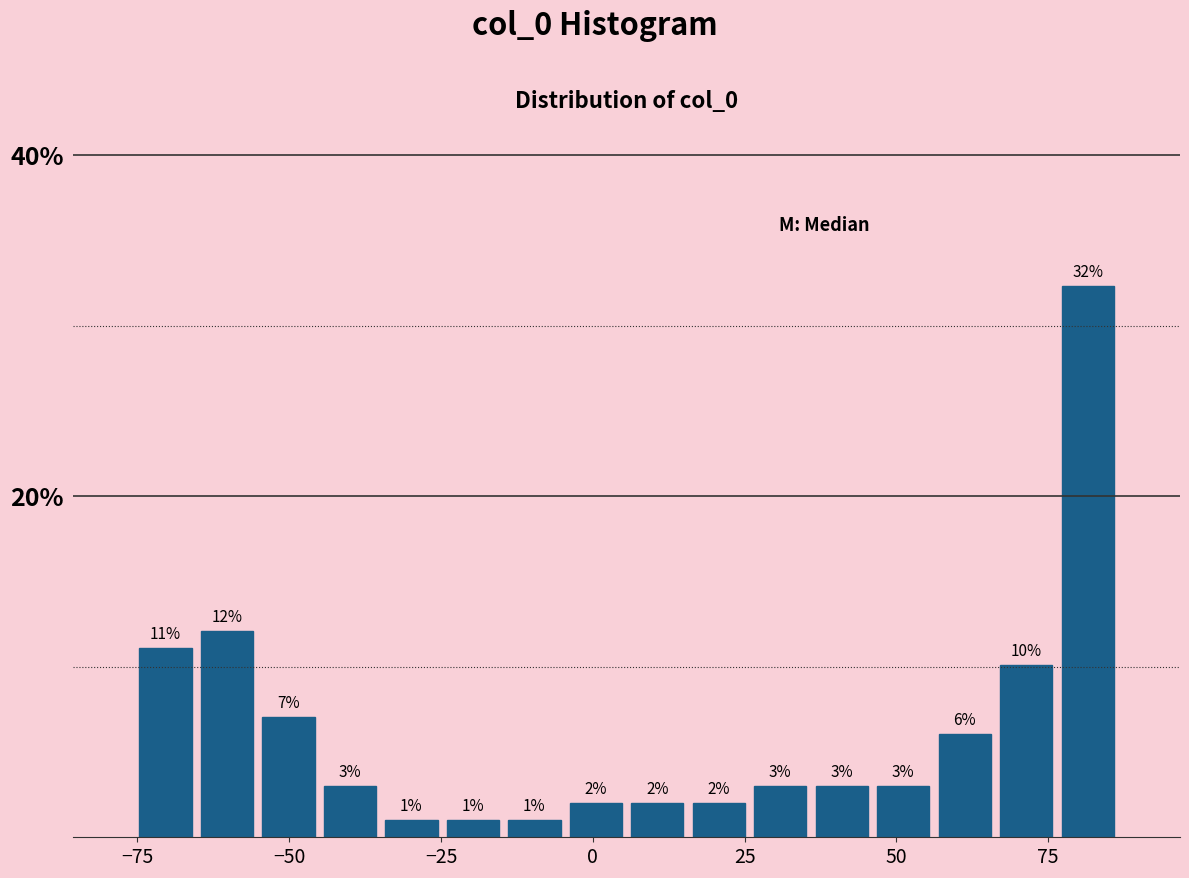

Read against the x-axis, roughly where is the centre of the tallest bar?

80